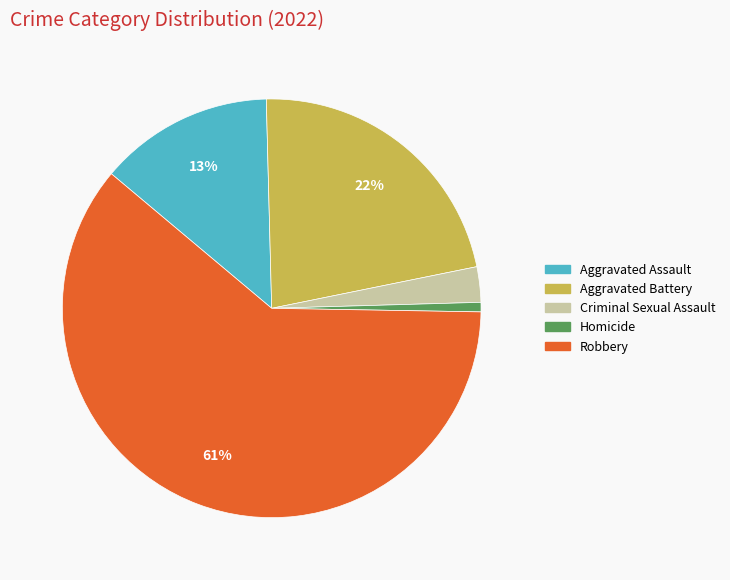

To the nearest percent, what percentage of the pie is Criminal Sexual Assault?

3%